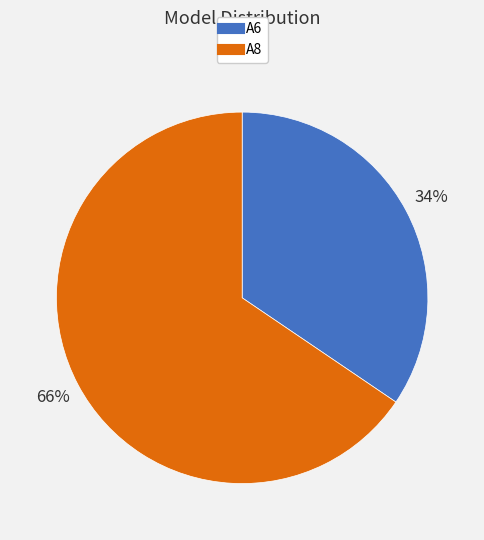

Do A6 and A8 together represent more than half of the pie?

Yes